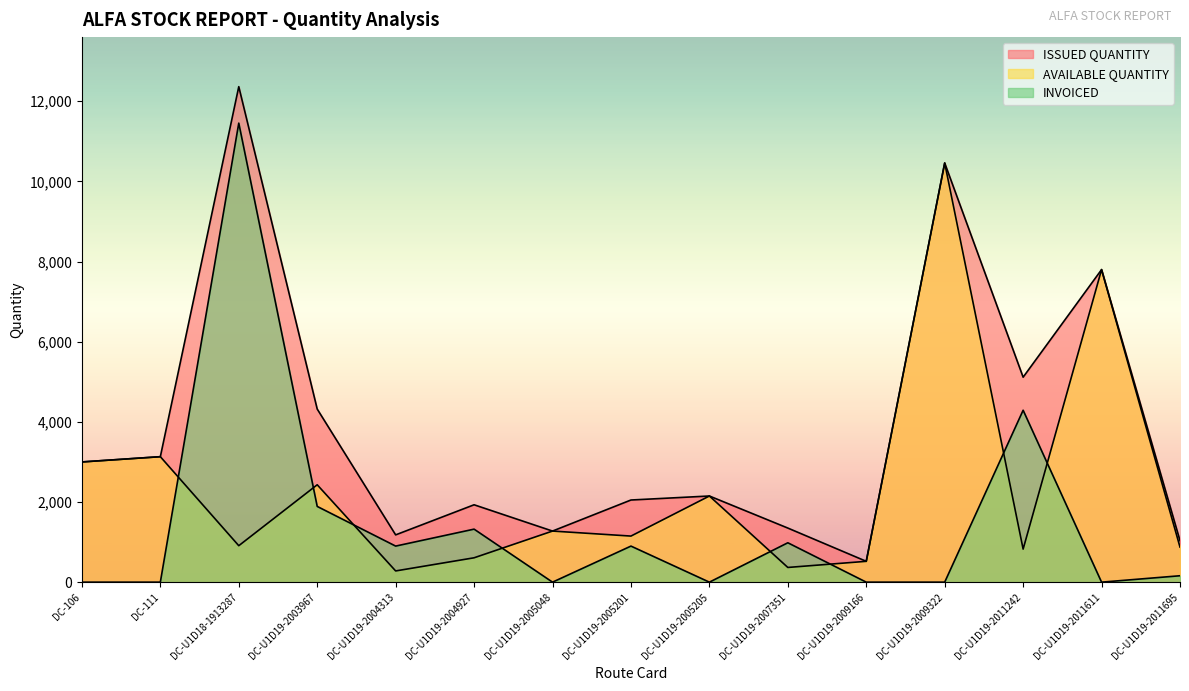

True or false: INVOICED has more than 1 points higher than both neighbors.

True